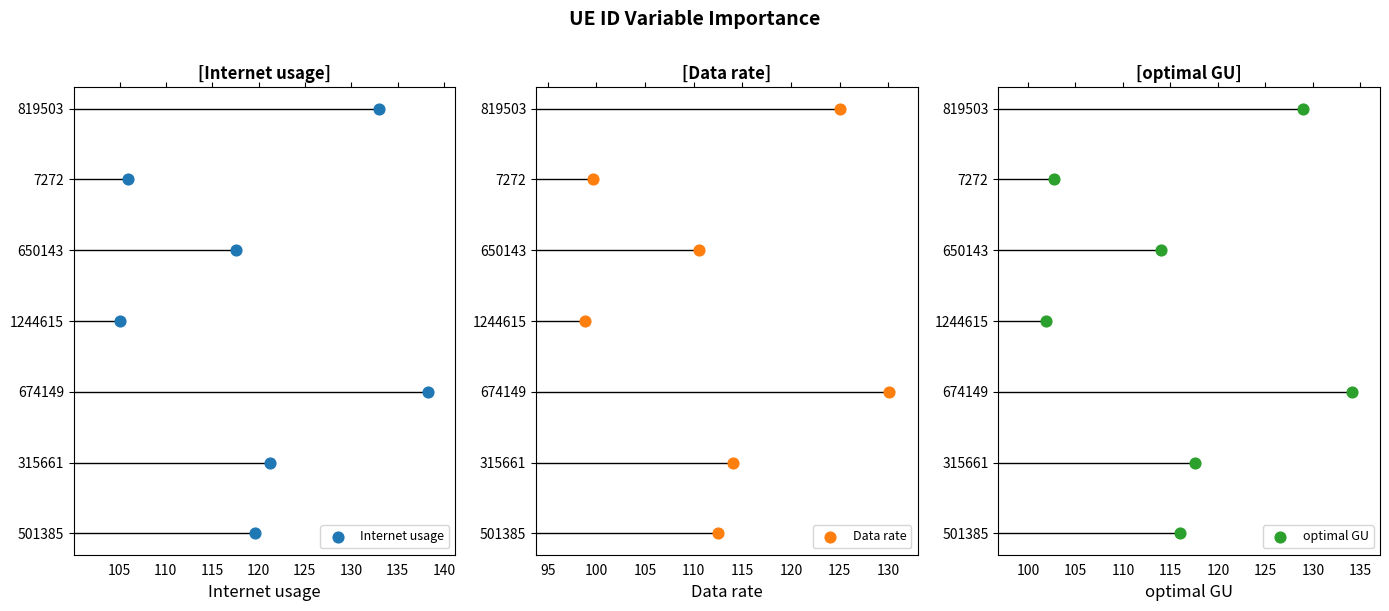

Which series has the largest total across all categories?

Internet usage